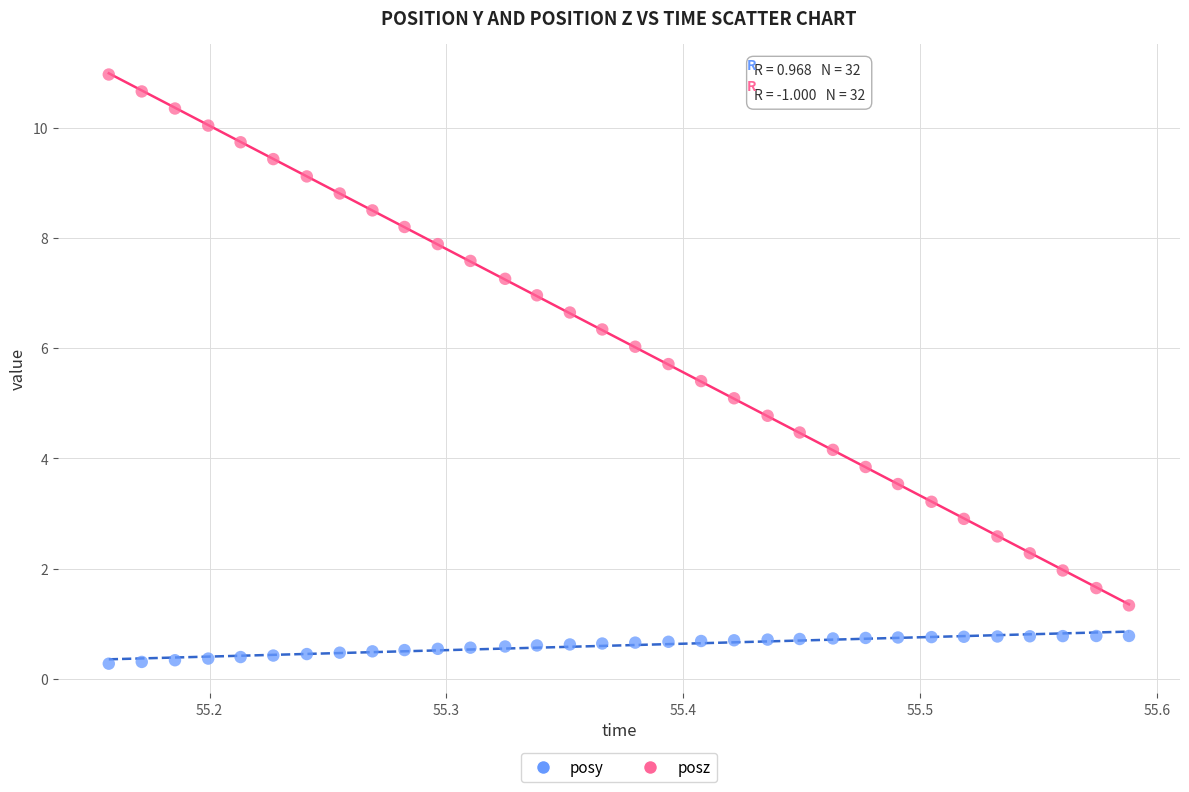

Across all data points, what is the range of X values (max minus min)?

0.4